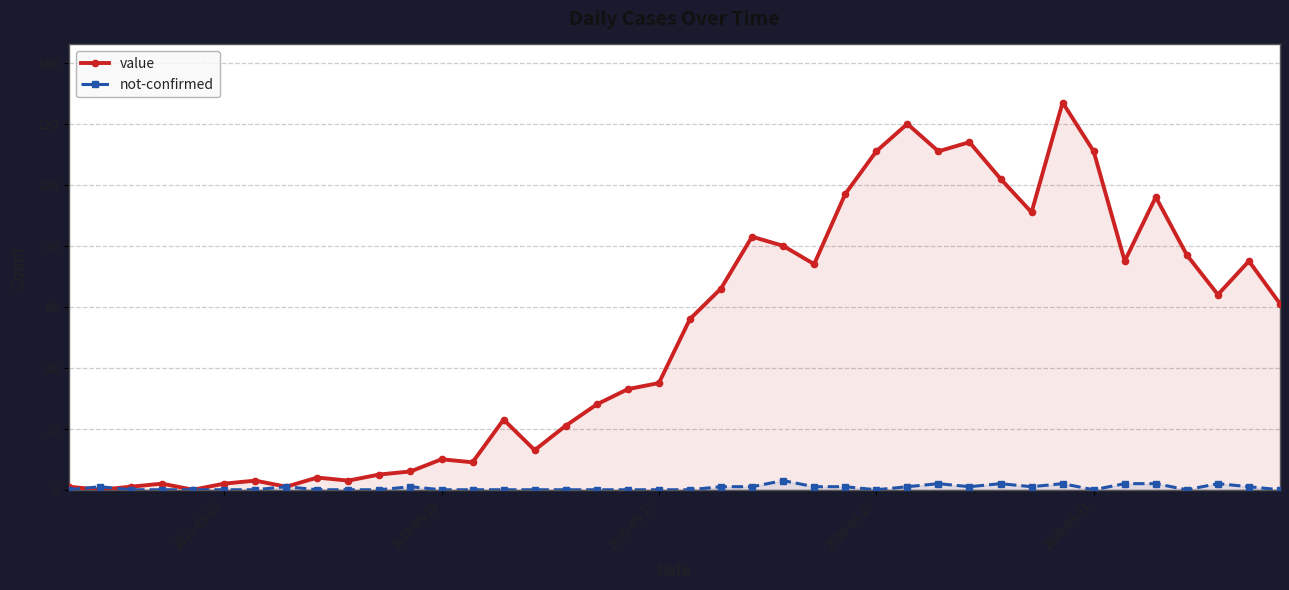

Which series has the largest range (max minus min)?

value